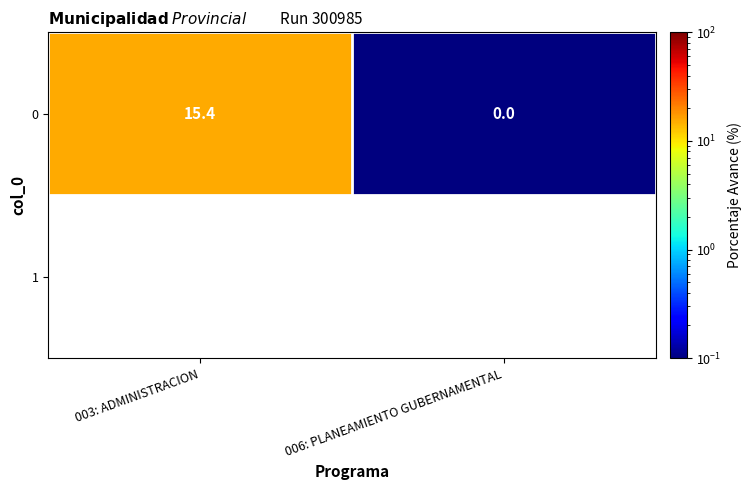

The chart shows a value of 0.0 at 006: PLANEAMIENTO GUBERNAMENTAL. True or false?

False